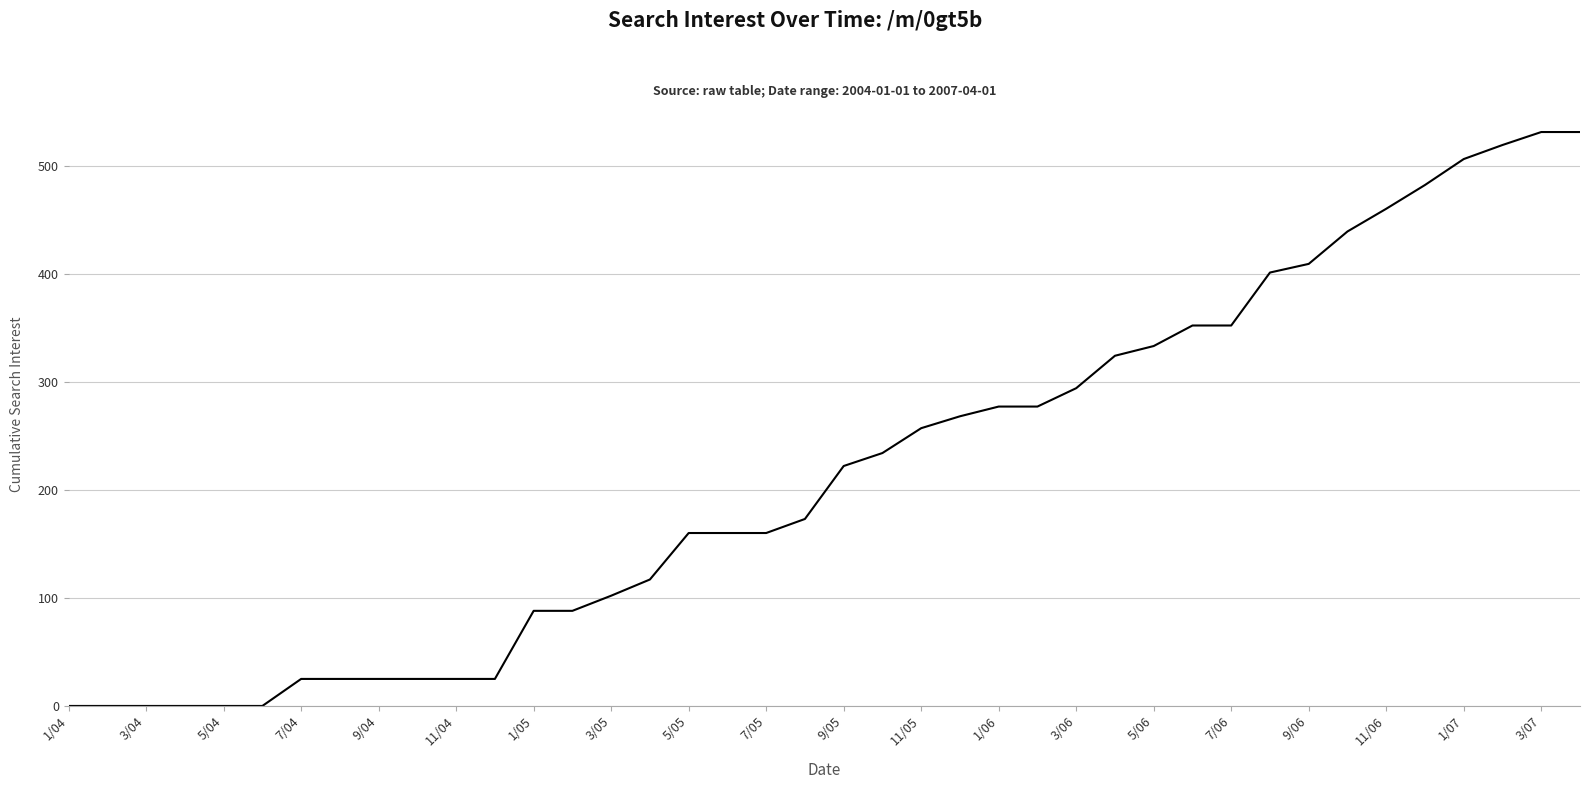

What is the difference between the maximum and minimum values?

531